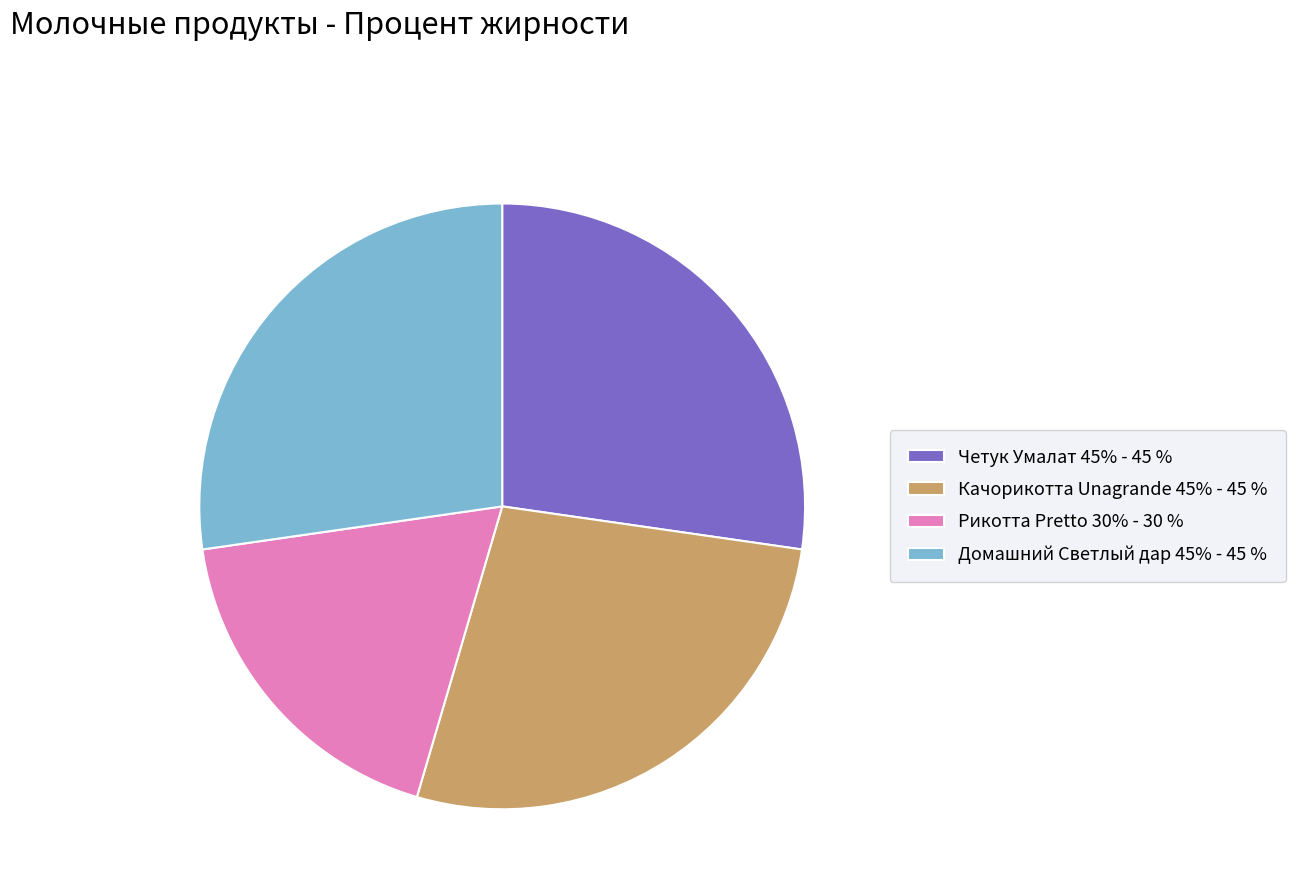

Is there a majority slice in this chart?

No